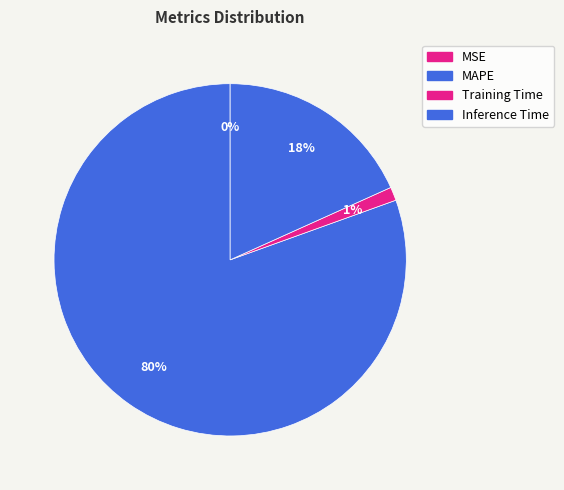

Which slice is the largest?

MAPE